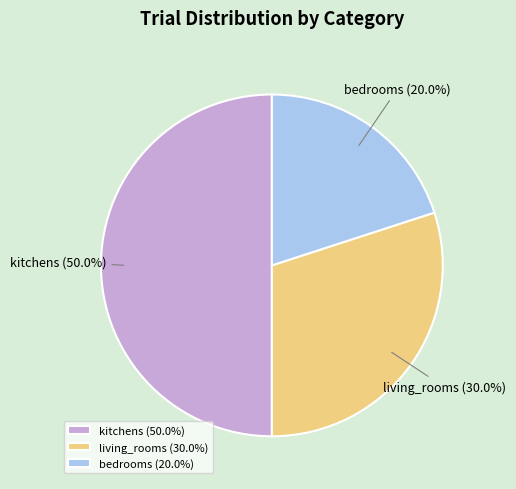

Between bedrooms and kitchens, which is larger?

kitchens